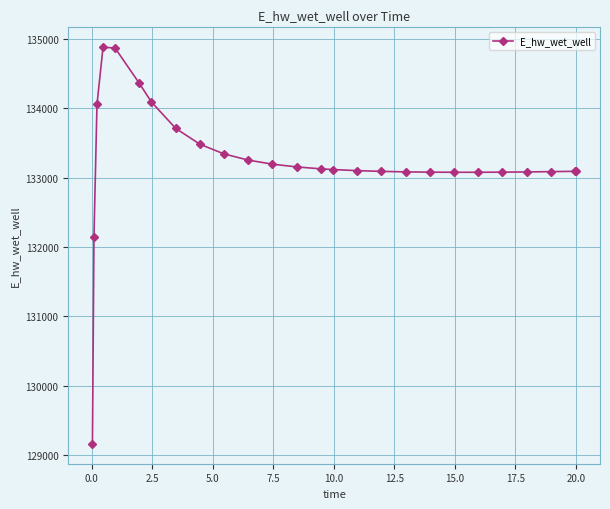

What is the value of the 4th point from the left?

134878.5